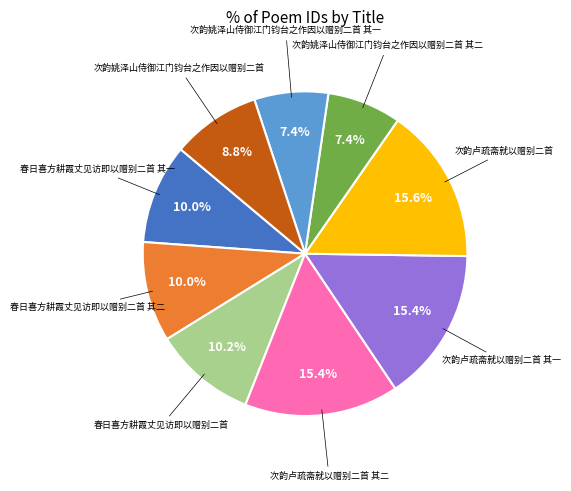

Is there any slice that represents more than half of the pie?

No